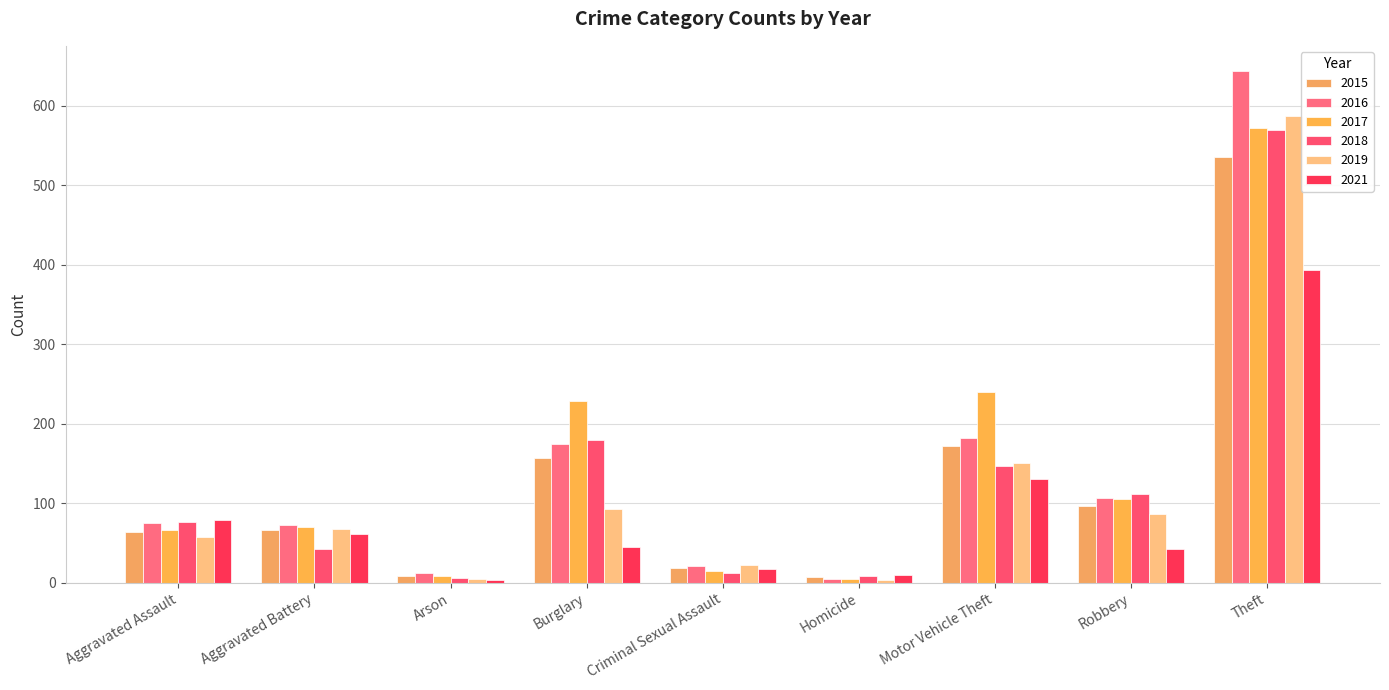

Count the number of data series in this chart.

6